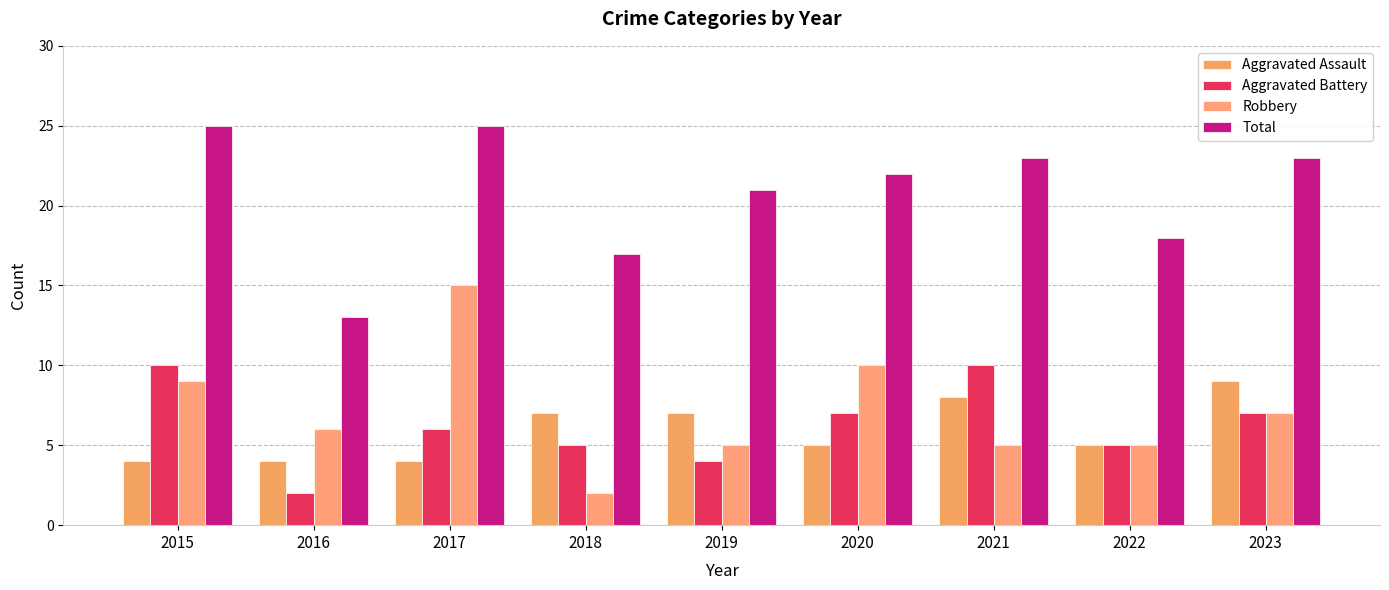

What is the difference between the second highest and second lowest values in the Total series?

8